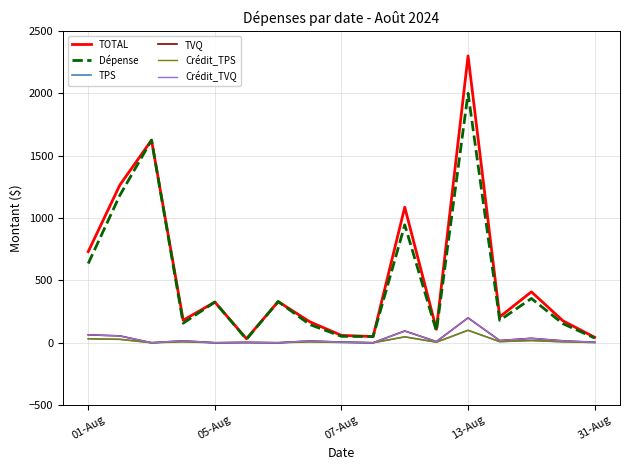

Does the chart have visible grid lines?

Yes